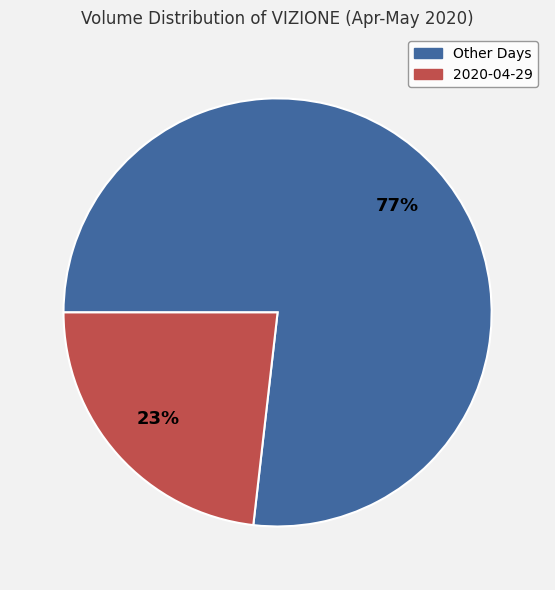

How many slices are in this pie chart?

2